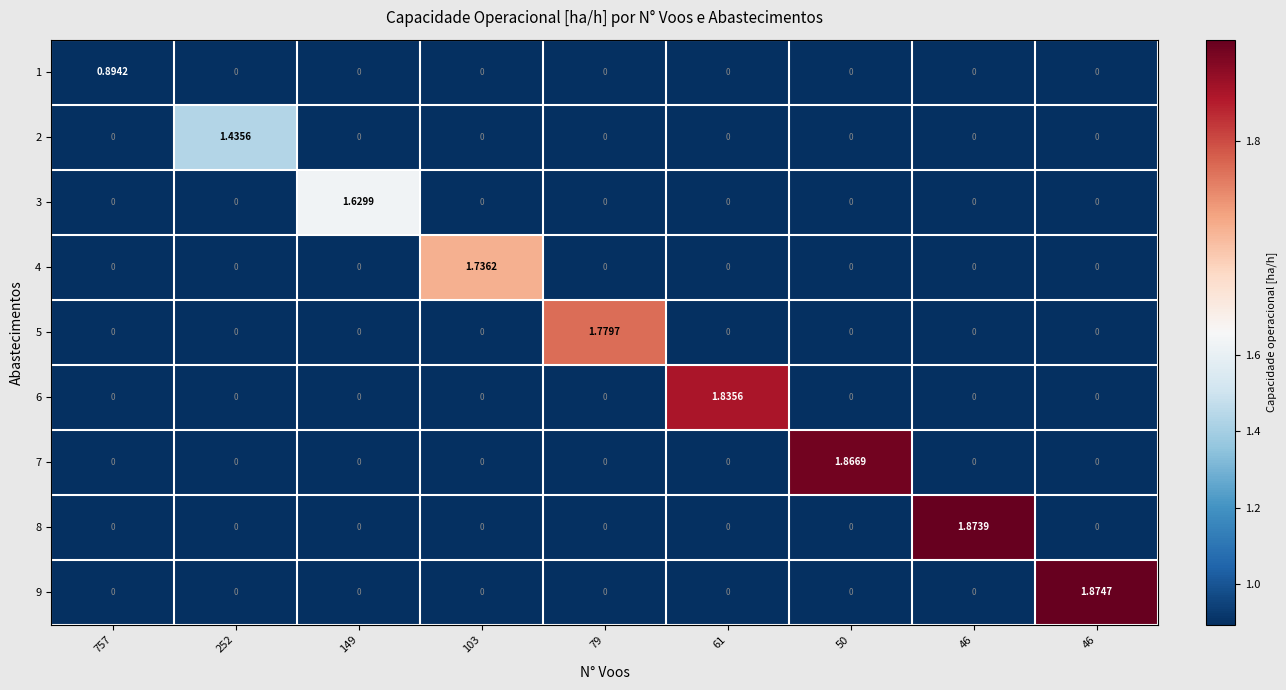

How many series are shown in this chart?

9